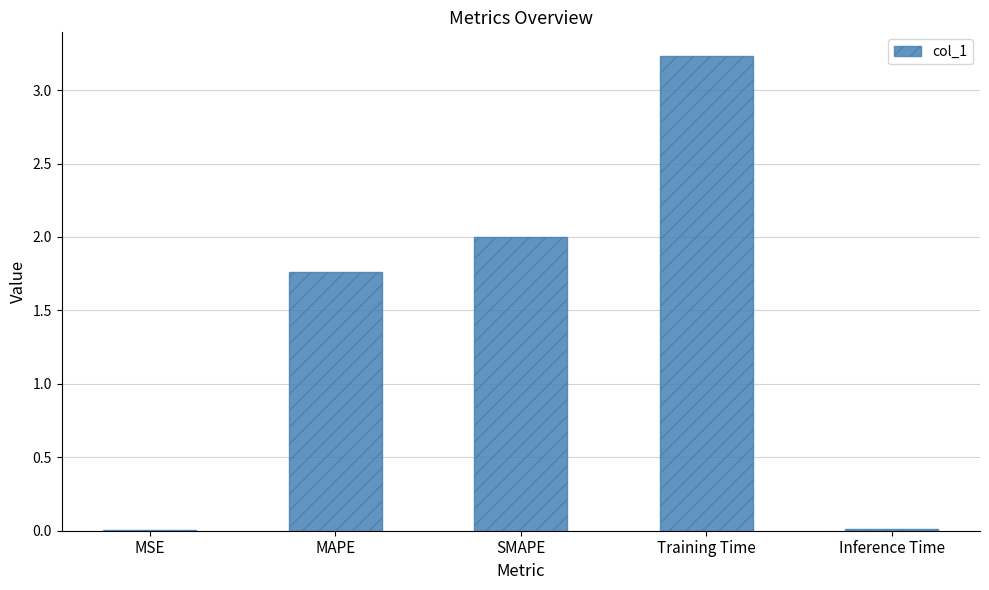

The chart shows a value of 0.7 at SMAPE. True or false?

False